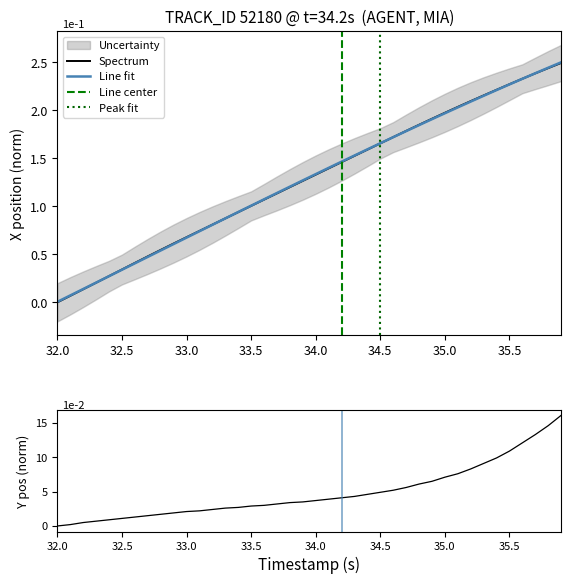

List the series in order of their overall mean, highest first.

Y, X